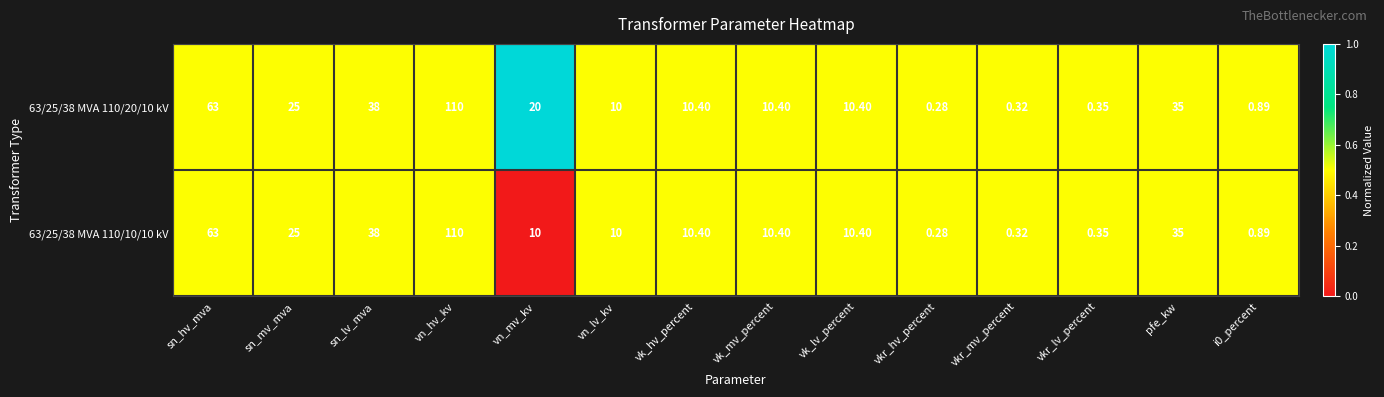

Which category has the highest value in the 63/25/38 MVA 110/20/10 kV series?

vn_hv_kv